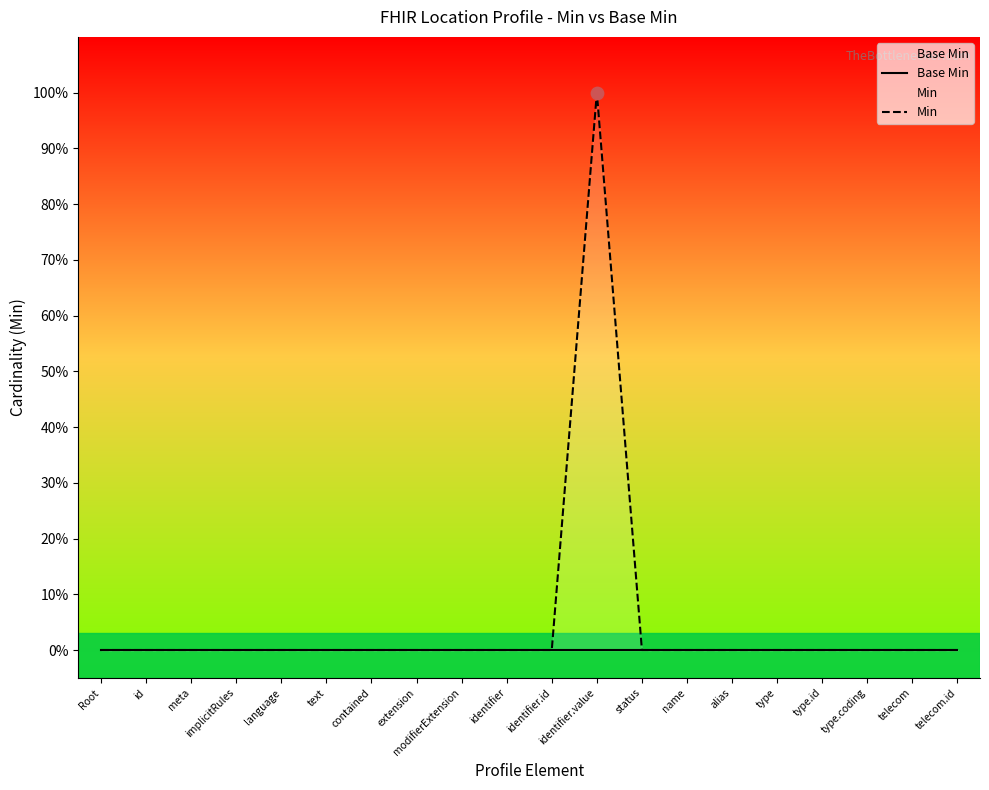

Which series has the largest Y range (max minus min)?

Min